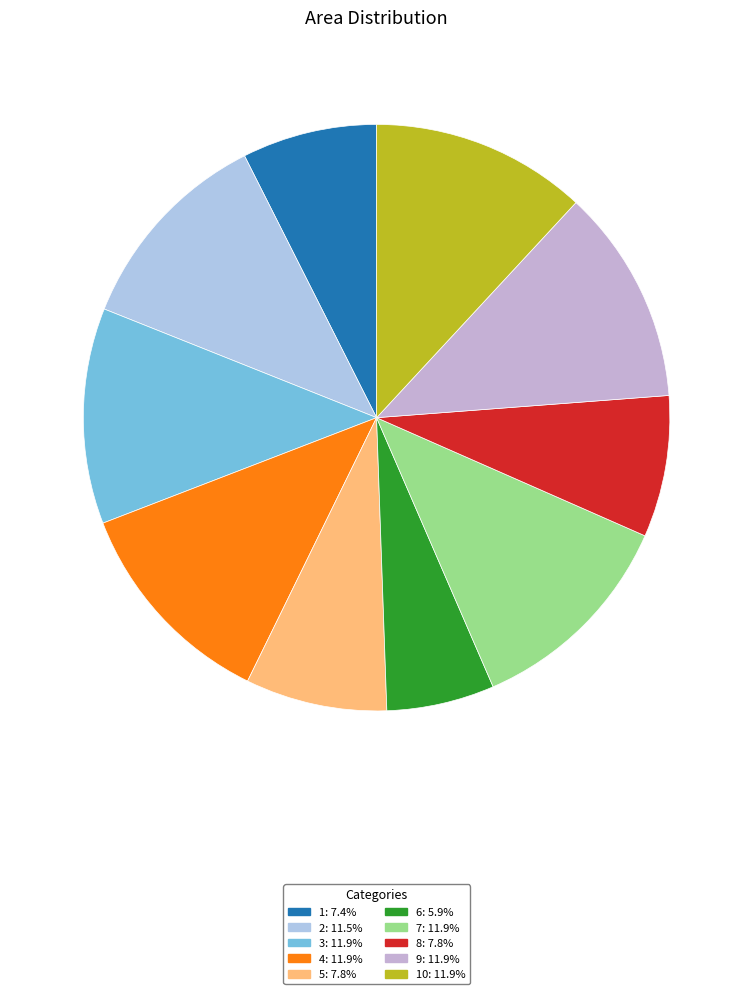

To the nearest percent, what is the average slice percentage?

10%